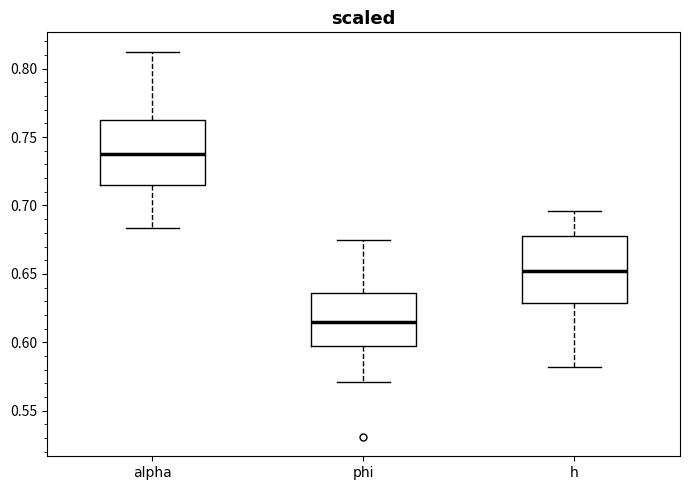

Which box has the lowest median line?

phi